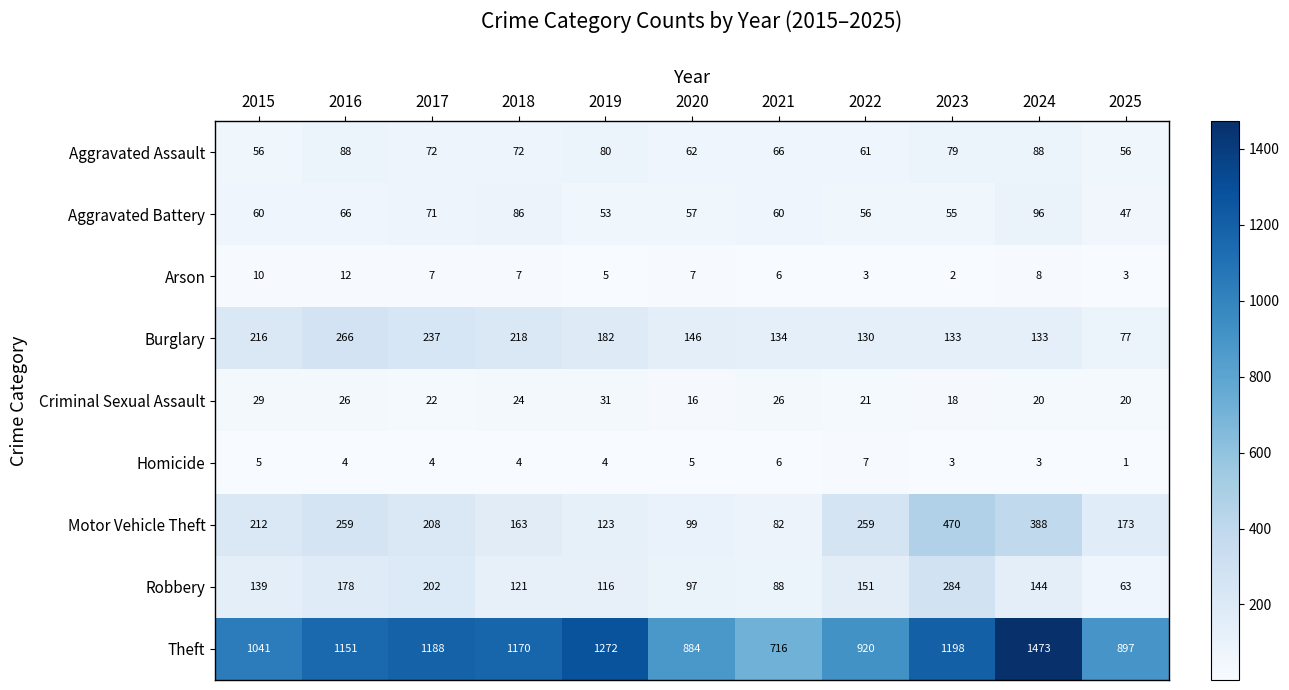

What is the minimum value for Theft?

716